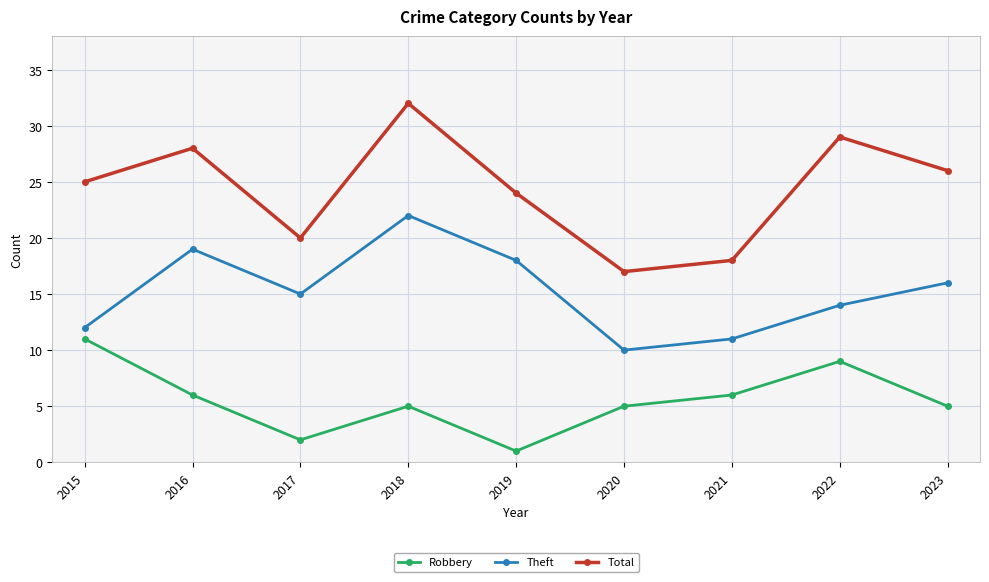

The value of Robbery at 2017 is 2. True or false?

True